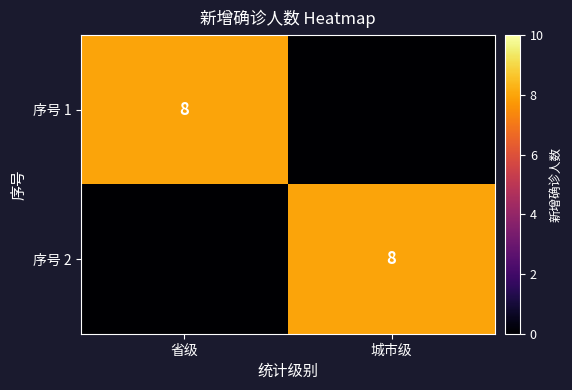

The value of 序号 2 at 城市级 is 8. True or false?

True